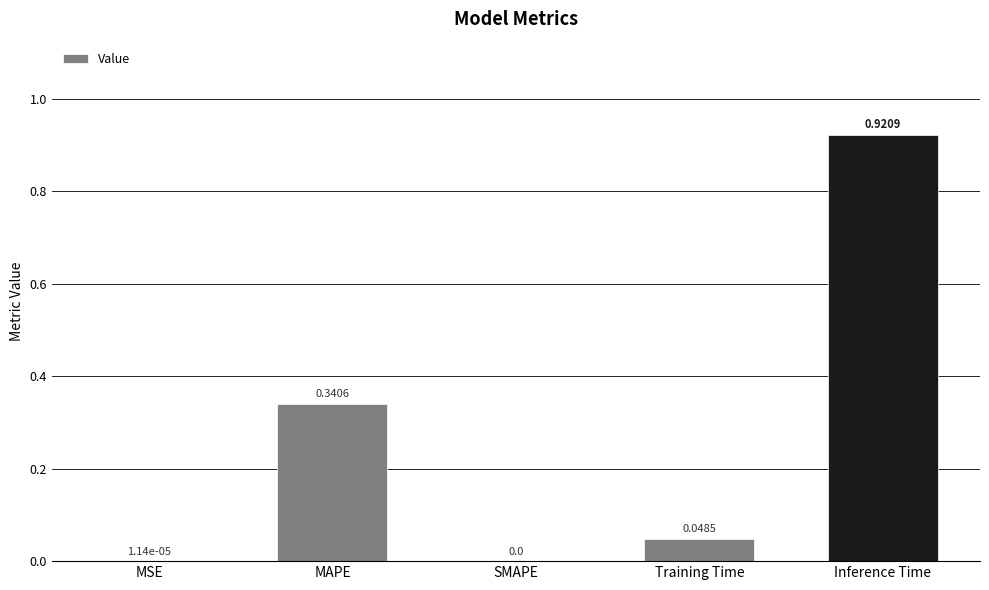

Which label corresponds to the largest value in the chart?

Inference Time